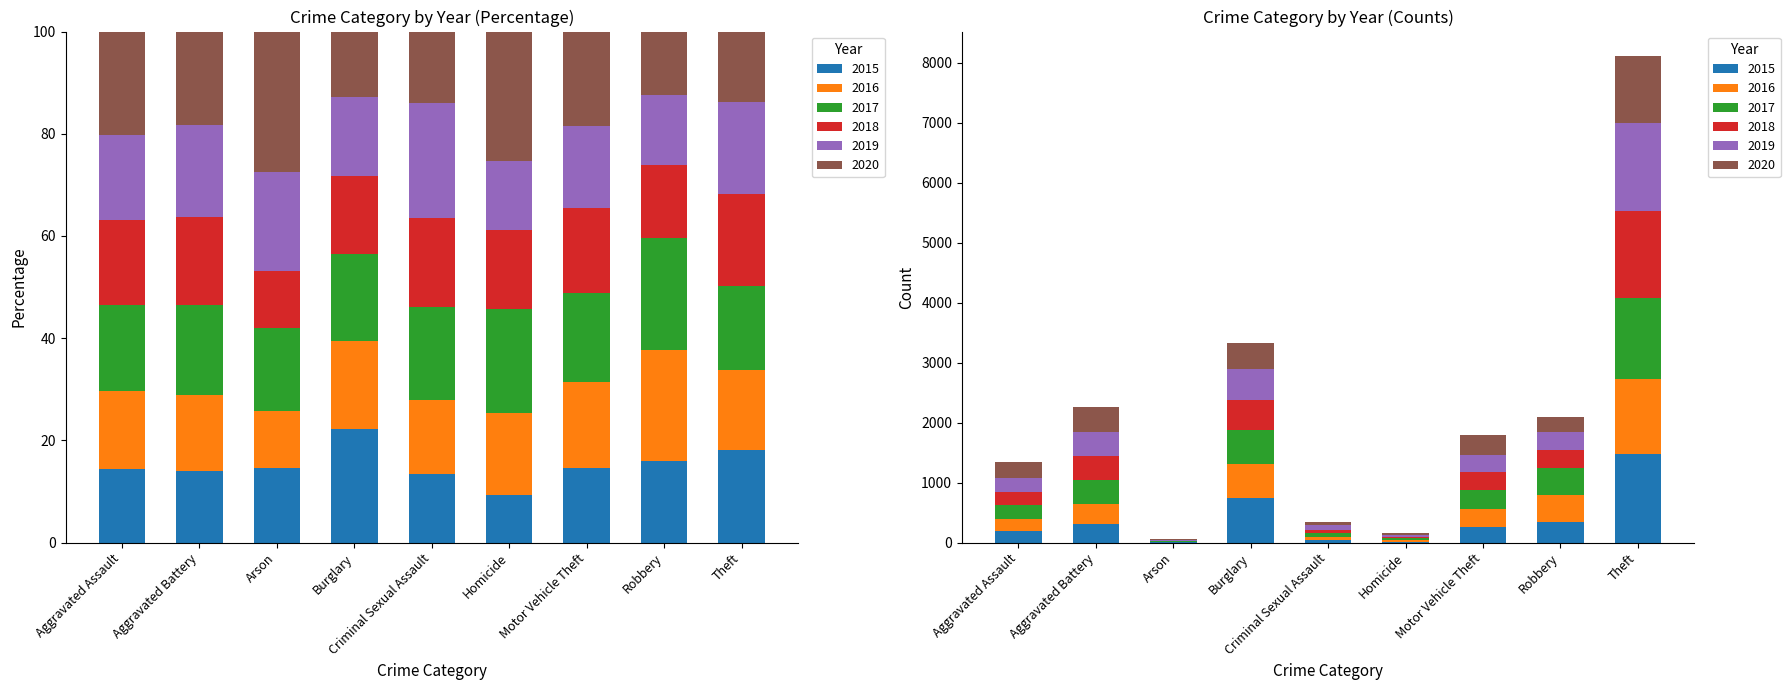

Is it true that 2016 equals 7 at Arson?

True